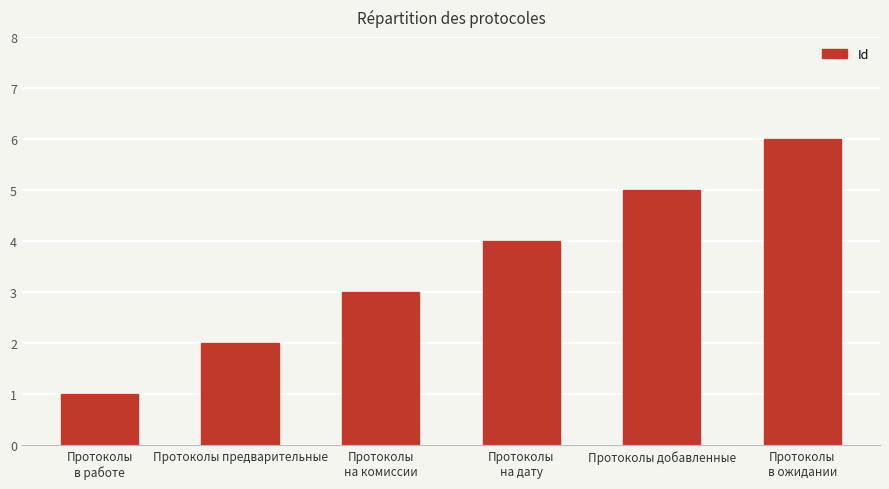

What is the difference between the second highest and second lowest values?

3